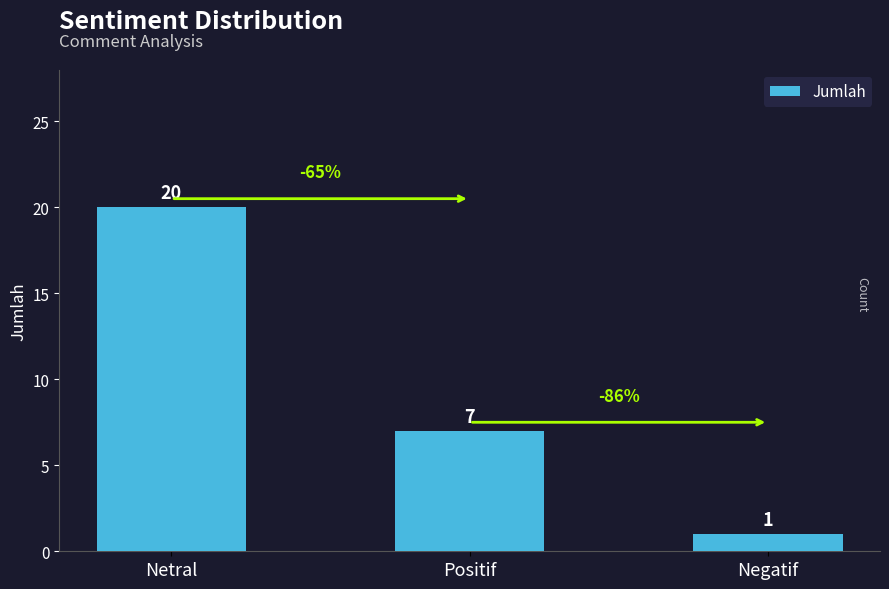

How many values are below 7?

1